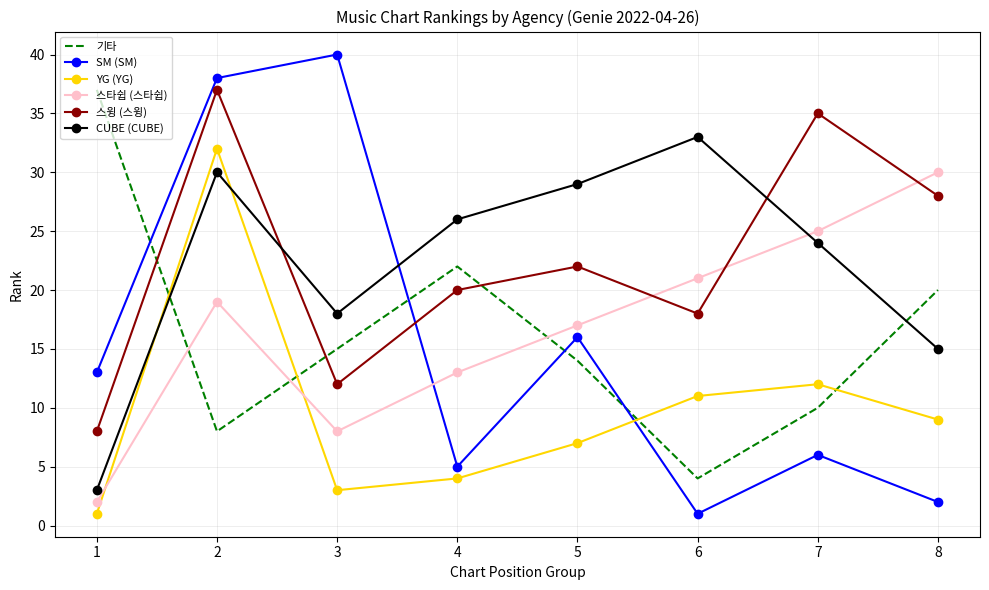

What is the difference between the highest and lowest values at 6?

32